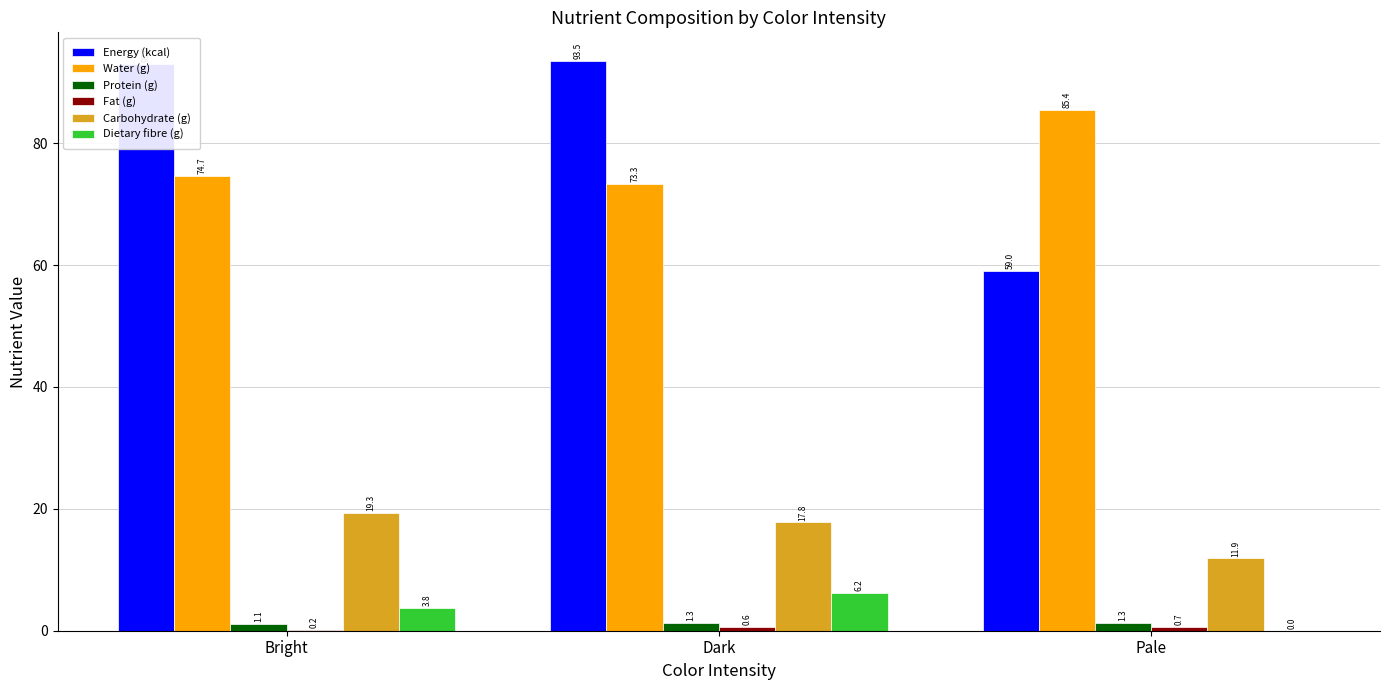

Which series has the largest total across all categories?

Energy (kcal)